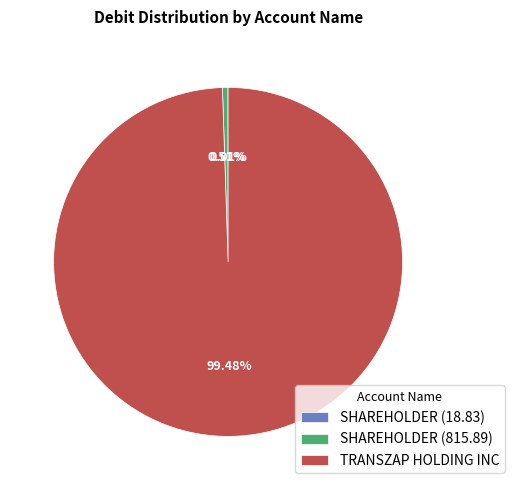

Which category has the biggest portion of the pie?

TRANSZAP HOLDING INC